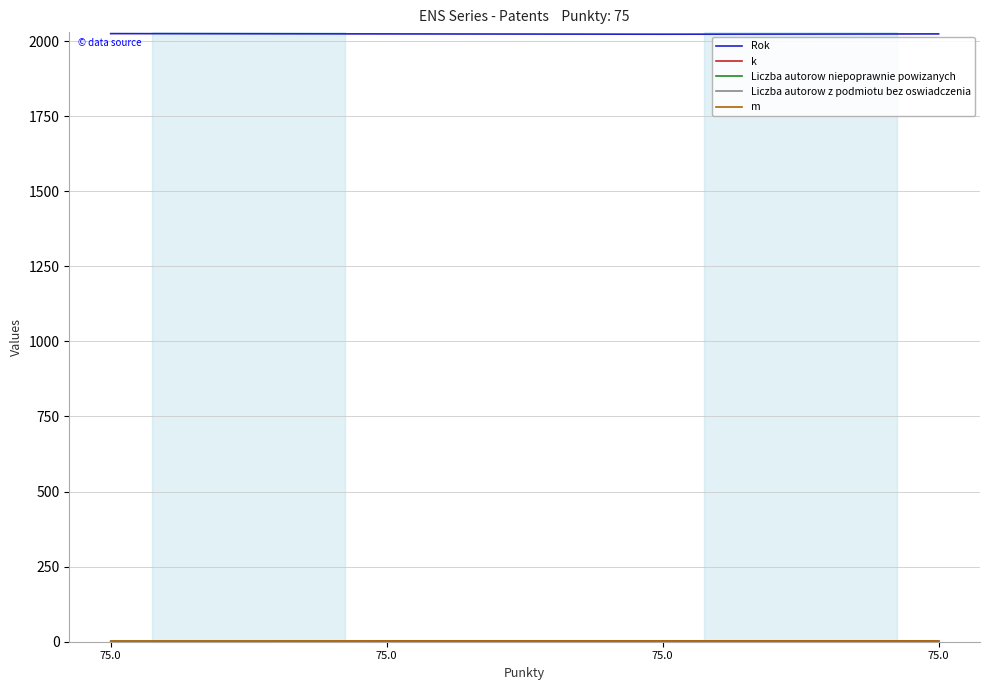

Does the chart have visible grid lines?

Yes